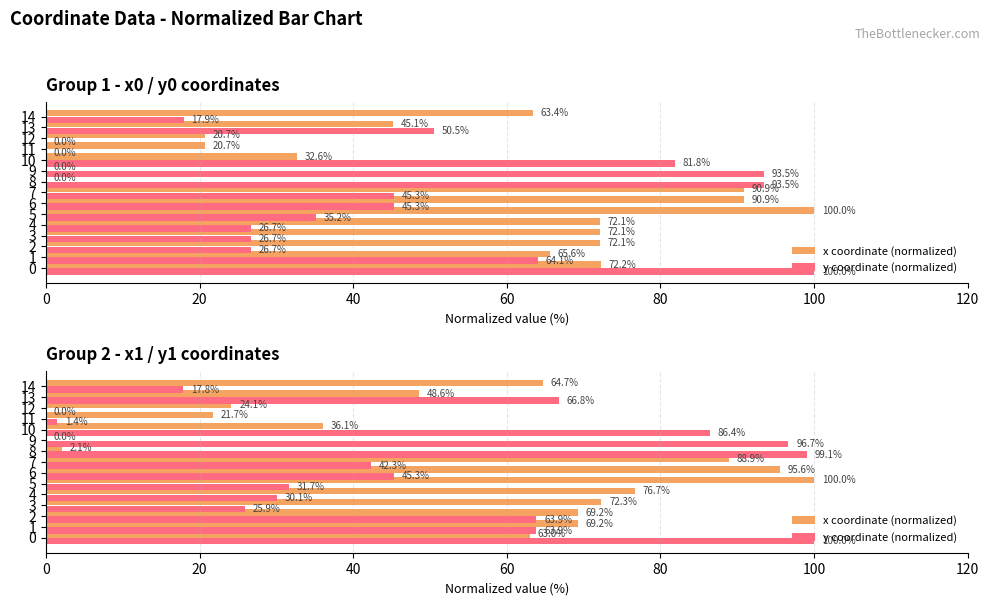

What are all the series names shown in the legend?

x coordinate (normalized), y coordinate (normalized)